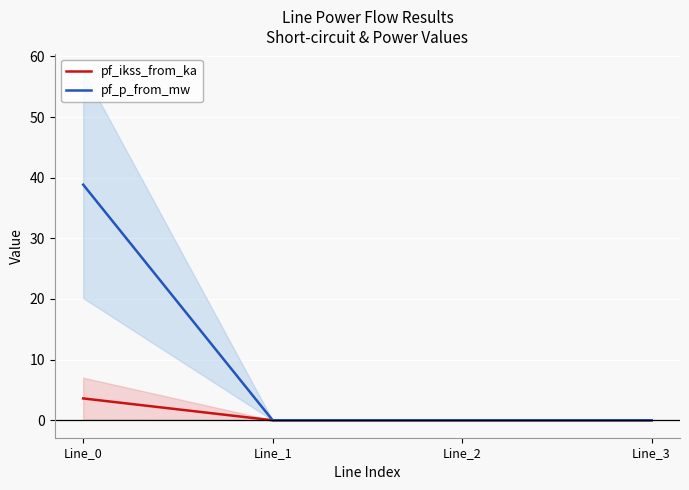

List the series in order of their overall mean, lowest first.

pf_ikss_from_ka, pf_p_from_mw